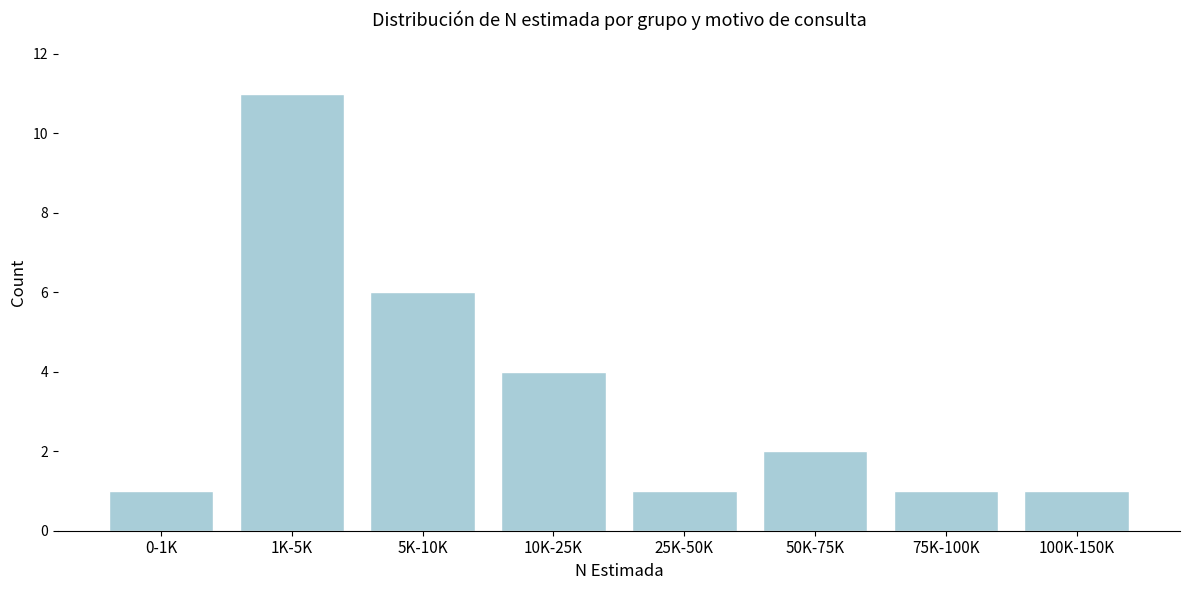

Reading right to left, what are all the values shown in this chart?

1	1	2	1	4	6	11	1